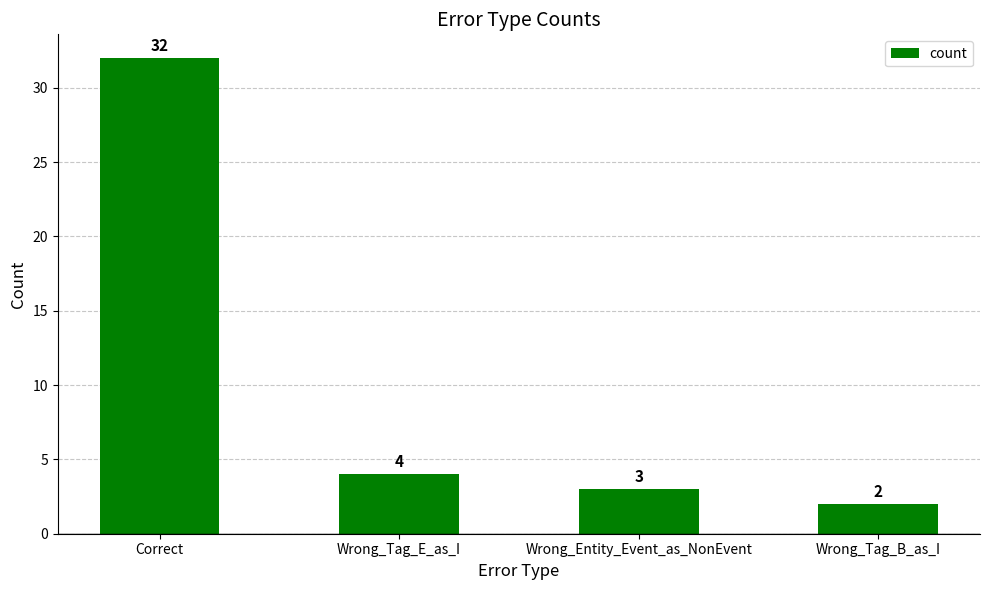

Does the chart contain stacked bars?

No